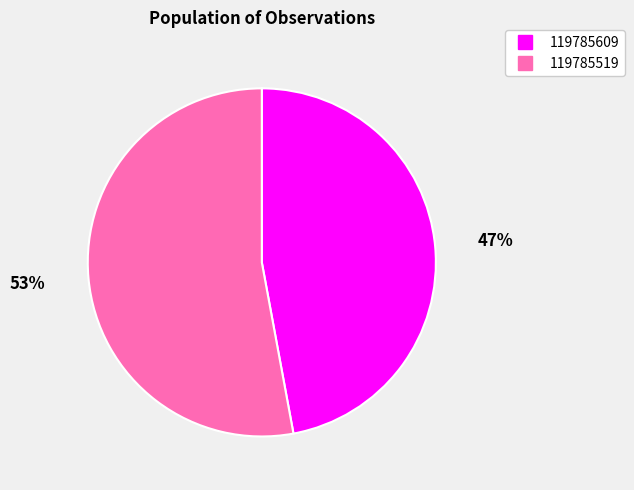

Does 119785609 account for over 50% of the chart?

No